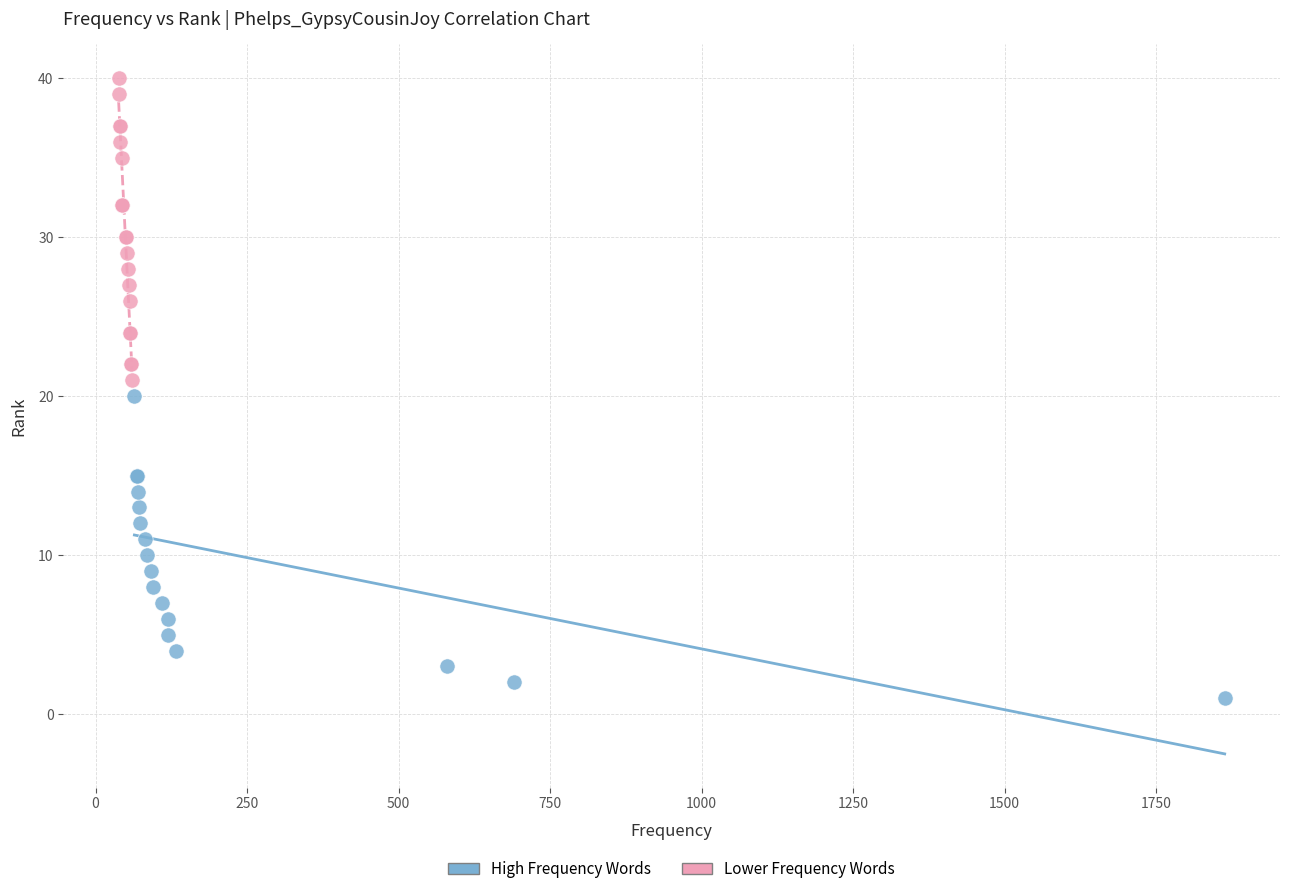

Which series contains the lowest Y value?

High Frequency Words